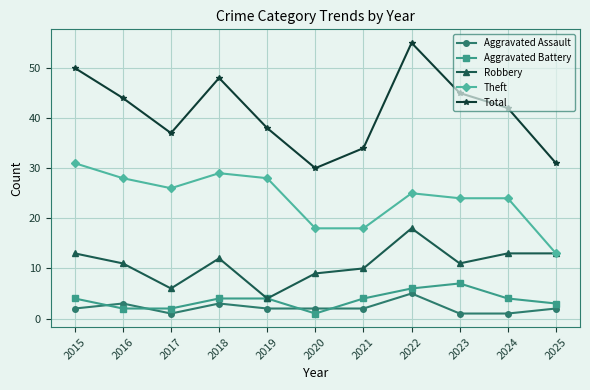

What are all the series names shown in the legend?

Aggravated Assault, Aggravated Battery, Robbery, Theft, Total